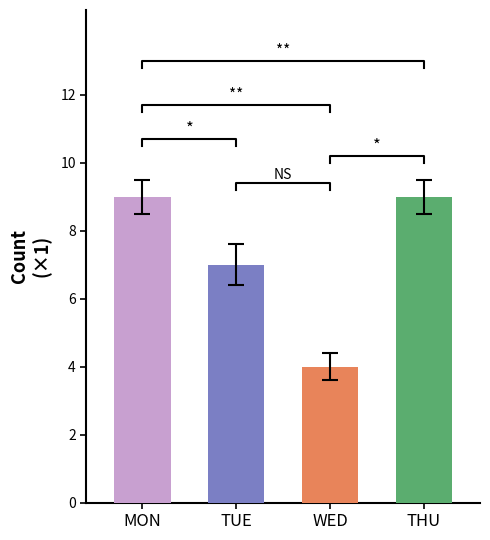

At which label is the value closest to 6?

TUE